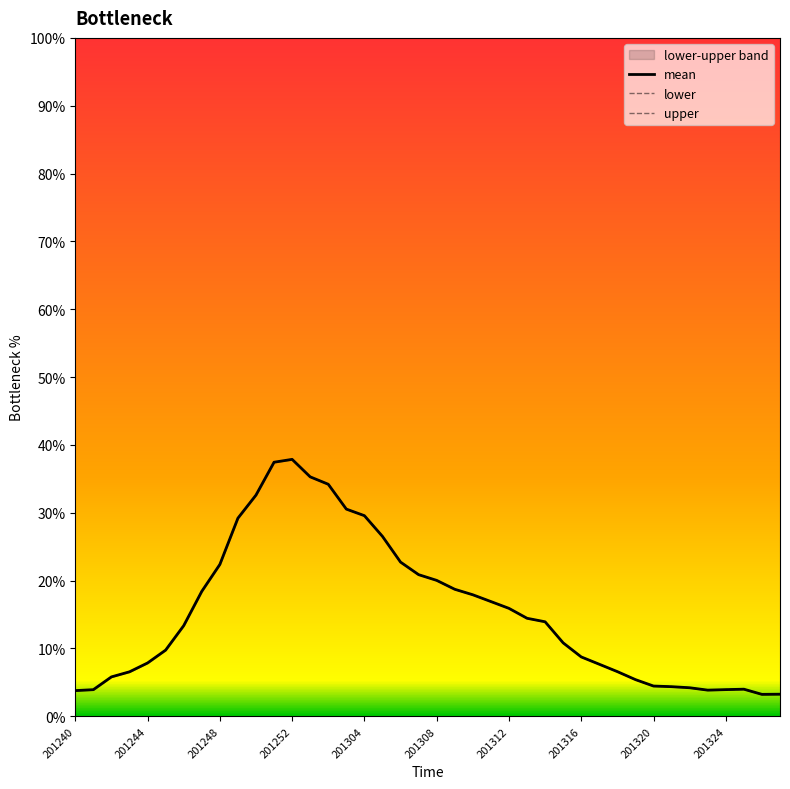

True or false: upper and mean intersect in this chart.

False